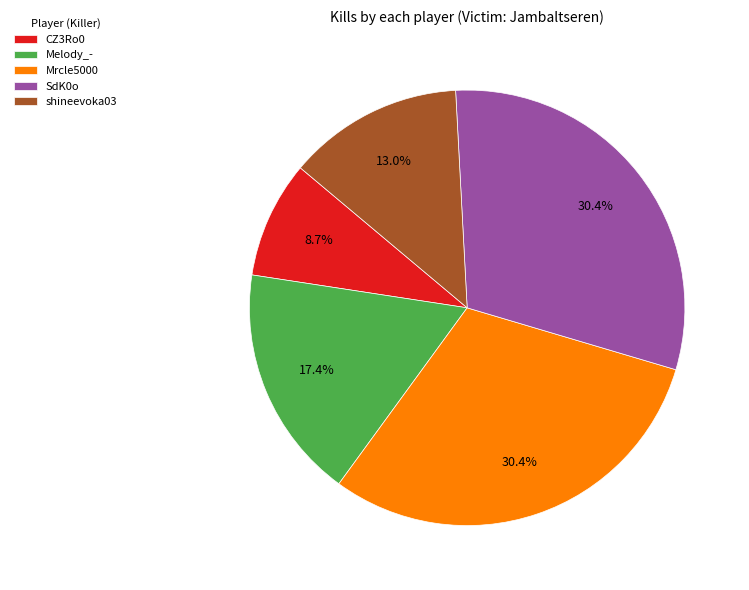

Is there any slice that represents more than half of the pie?

No